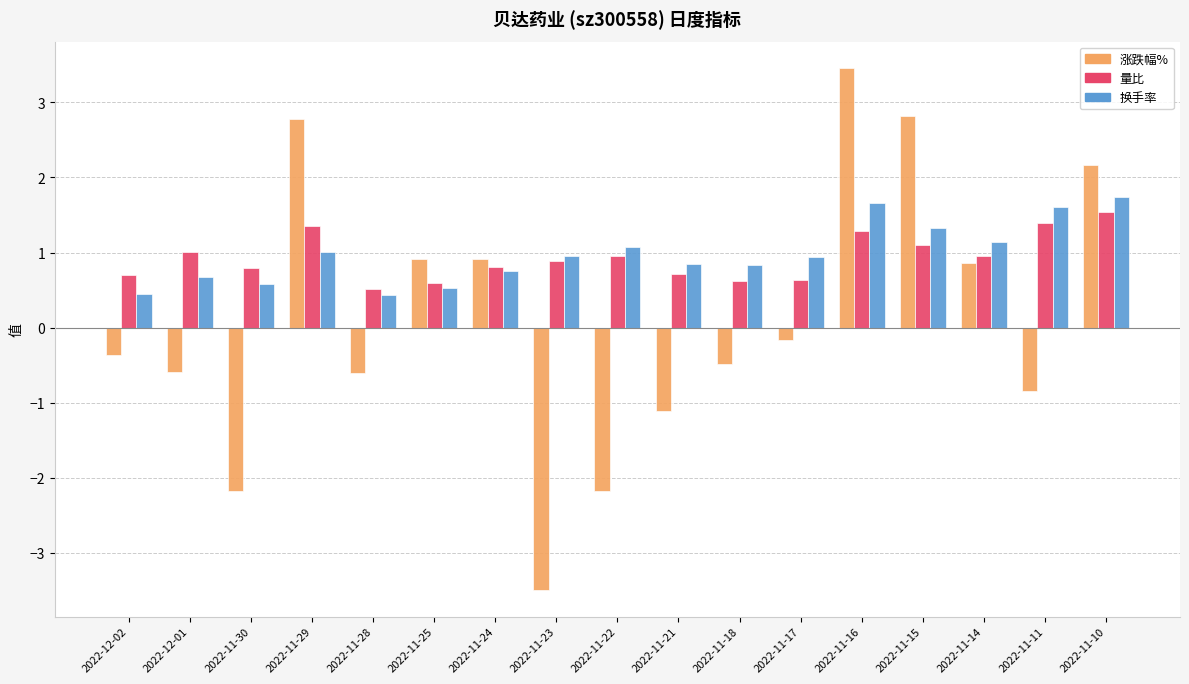

What is the total value across all series at 2022-11-24?

2.5